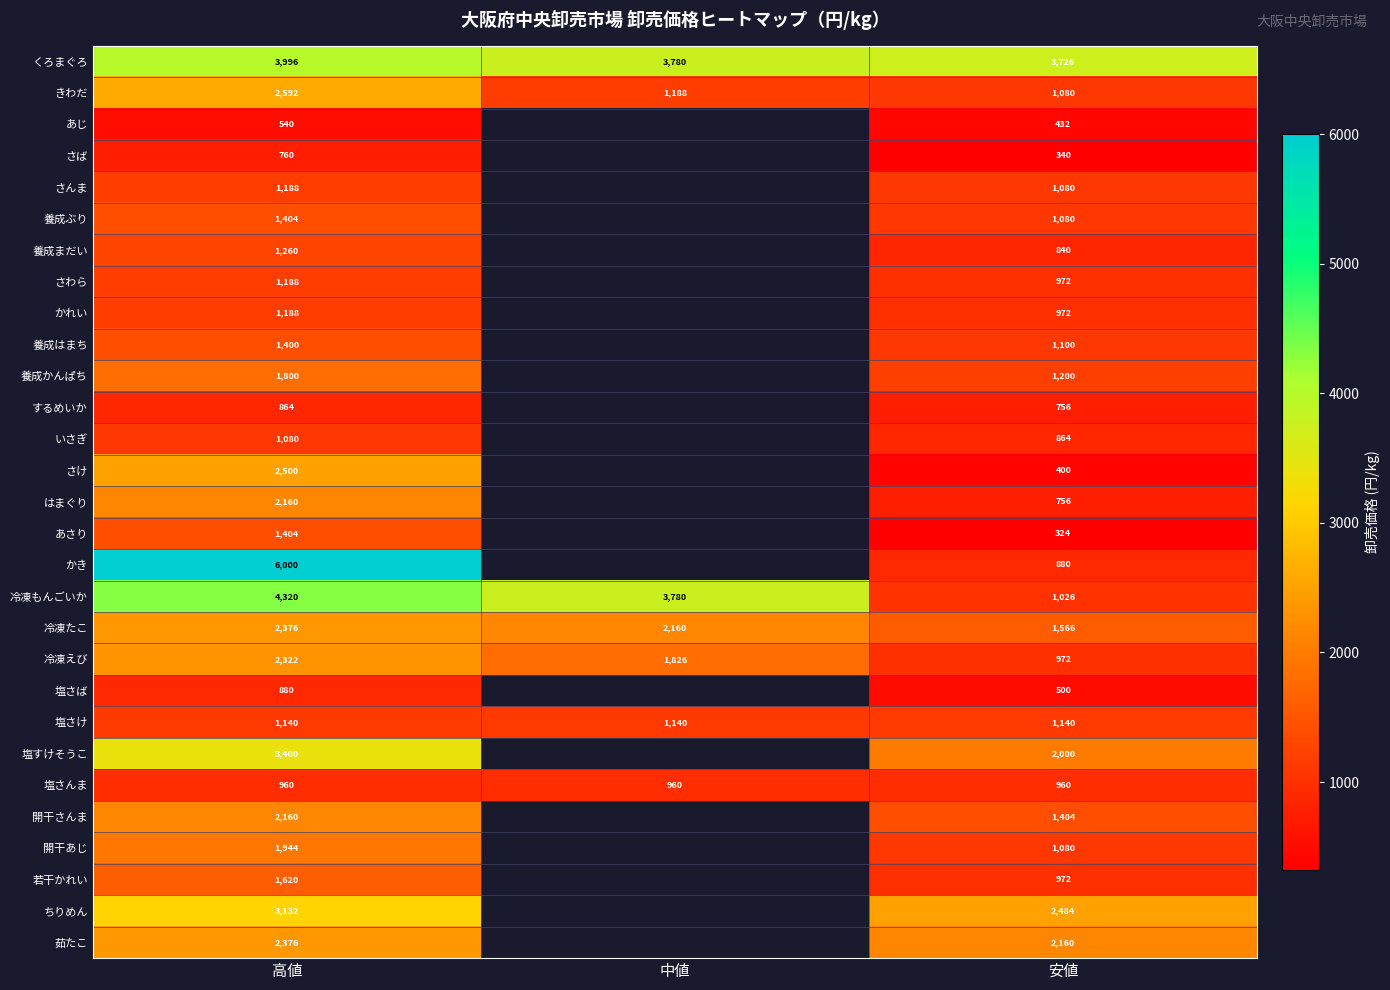

Count the number of categories in the chart.

3